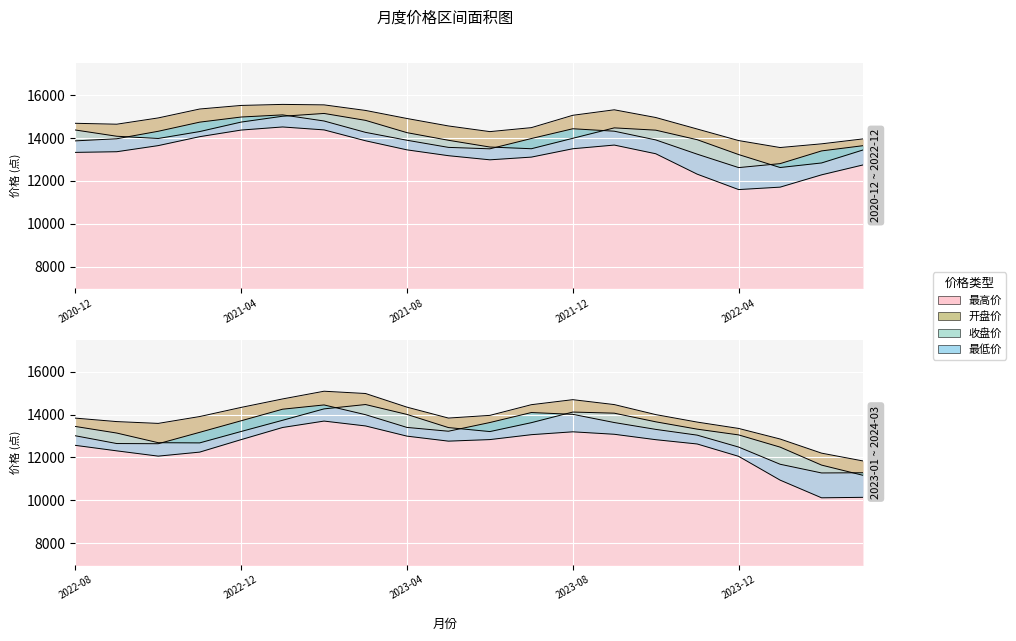

True or false: 最低 and 开盘 intersect in this chart.

False